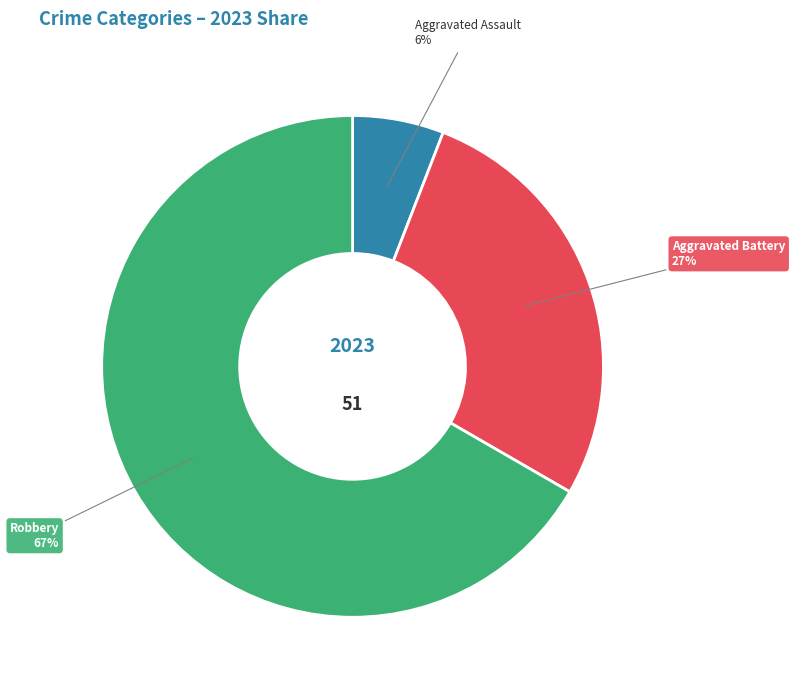

To the nearest percent, what is the combined percentage of Robbery and Aggravated Assault?

73%